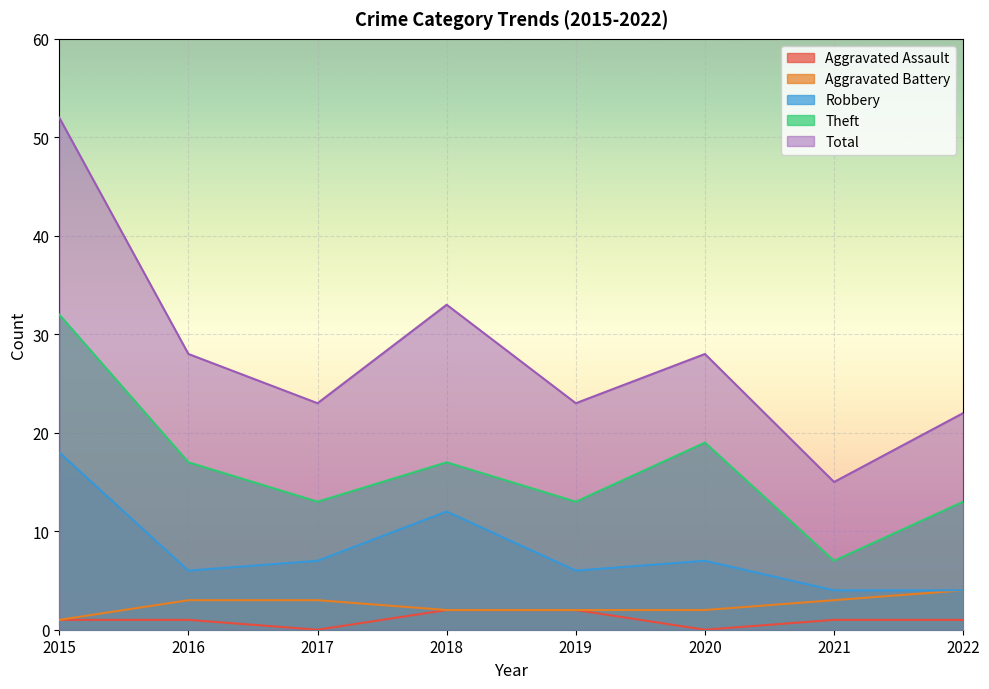

How many data points in Aggravated Battery are less than 3?

4